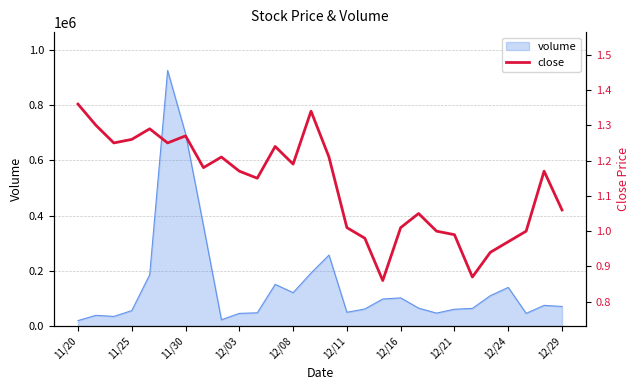

What is the sum of the values at 27 and 16?

2.0